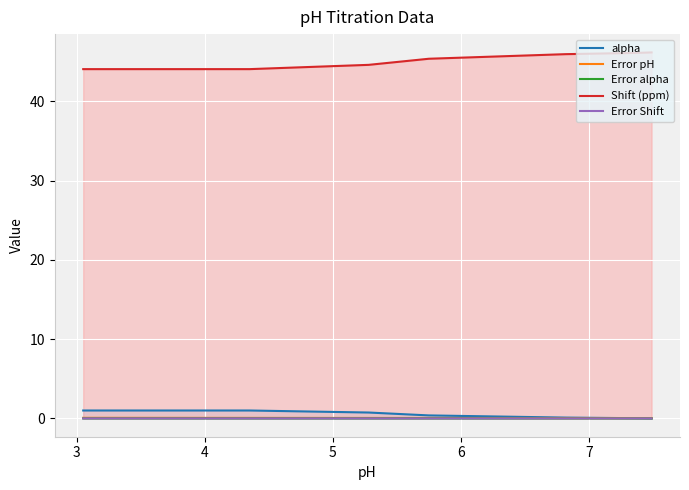

True or false: Shift (ppm) and alpha intersect in this chart.

False